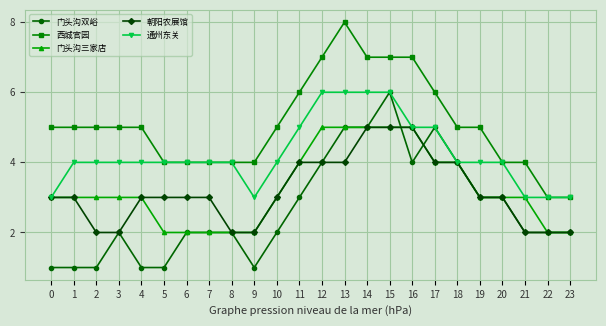

Between 1 and 10, which series saw the biggest shift?

门头沟双峪